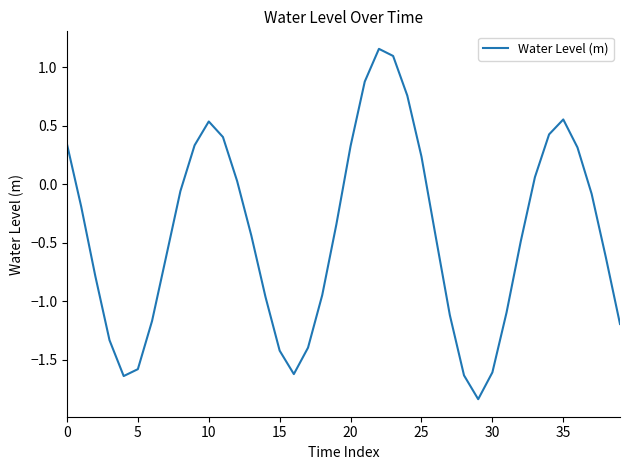

What is the difference between the maximum and minimum values?

3.0